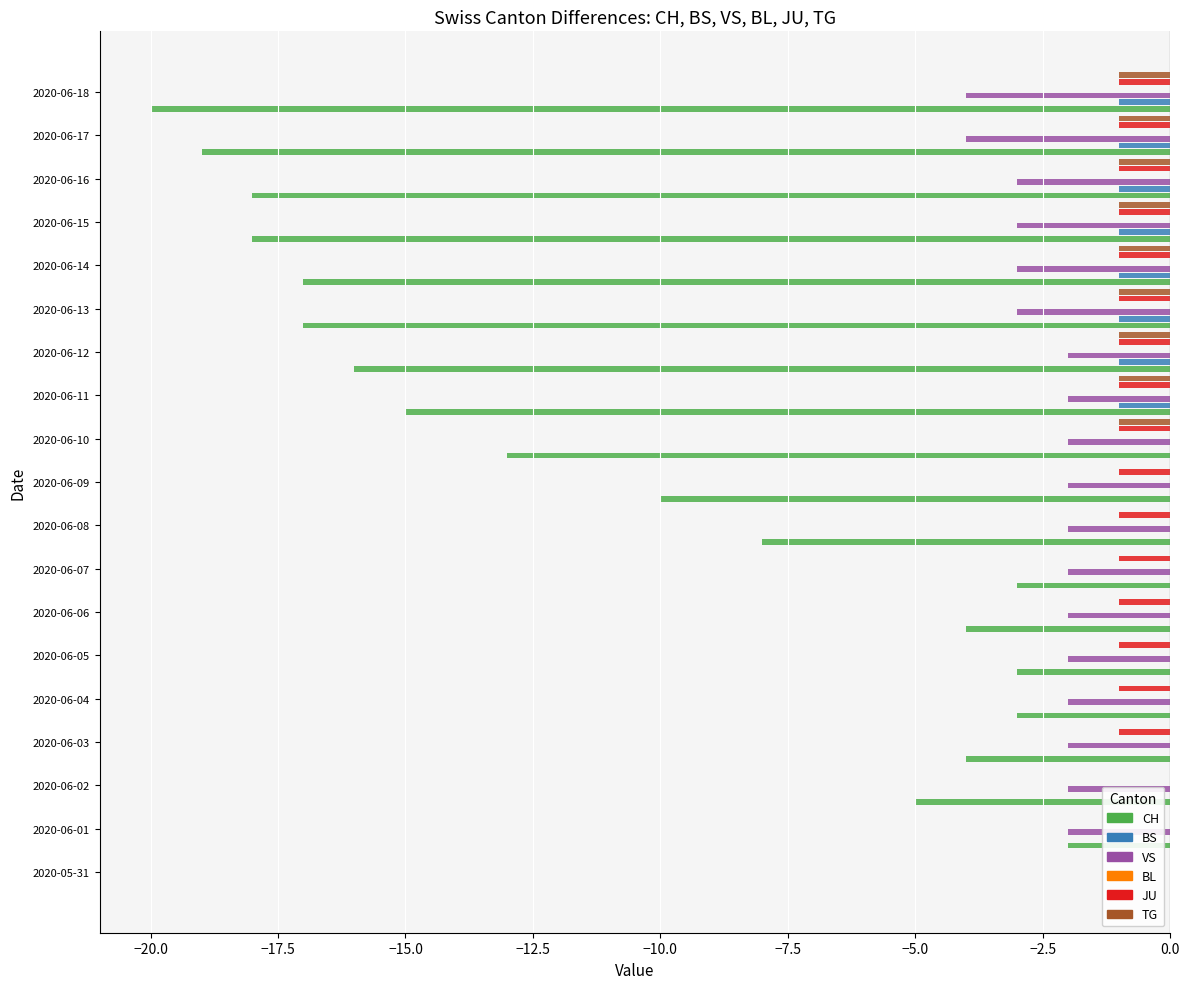

What is the difference between the maximum and minimum values in the CH series?

20.0